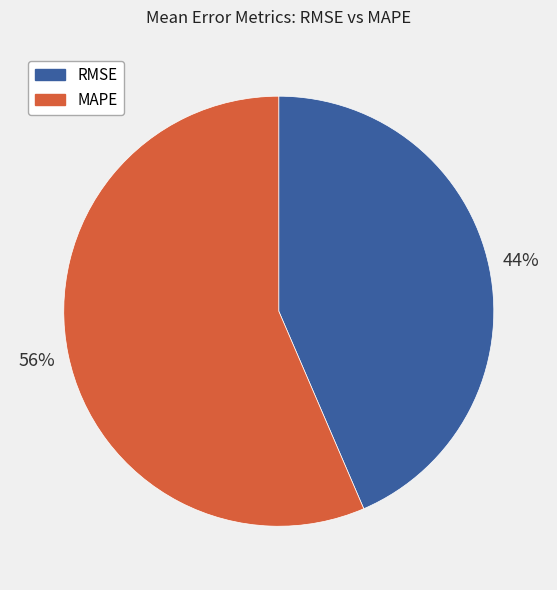

The MAPE slice represents 56% of the pie. True or false?

True